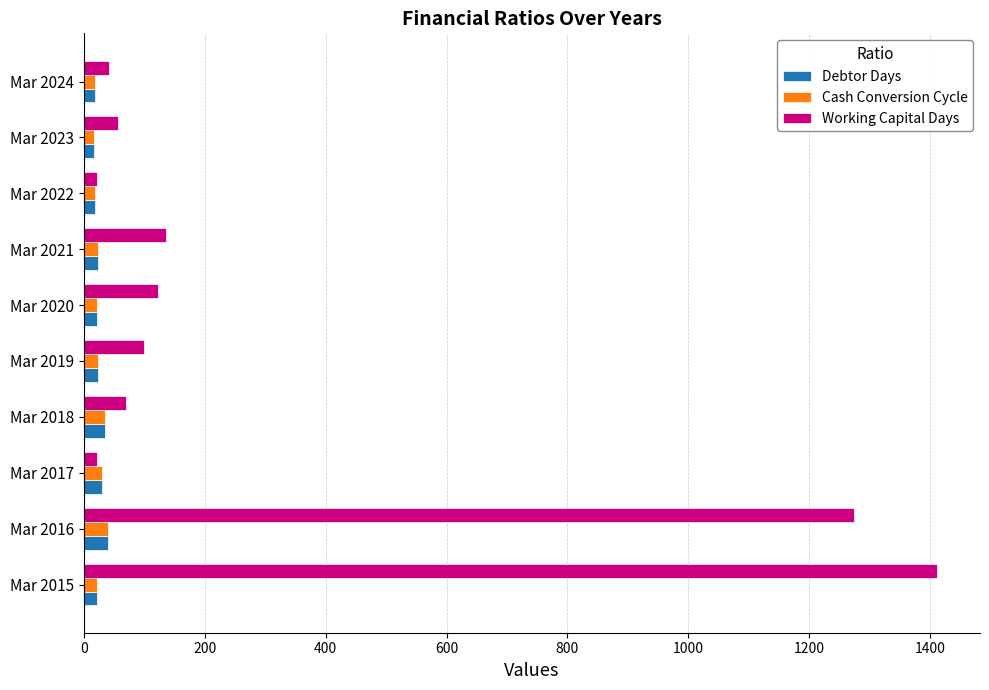

Which series has the widest spread of values?

Working Capital Days